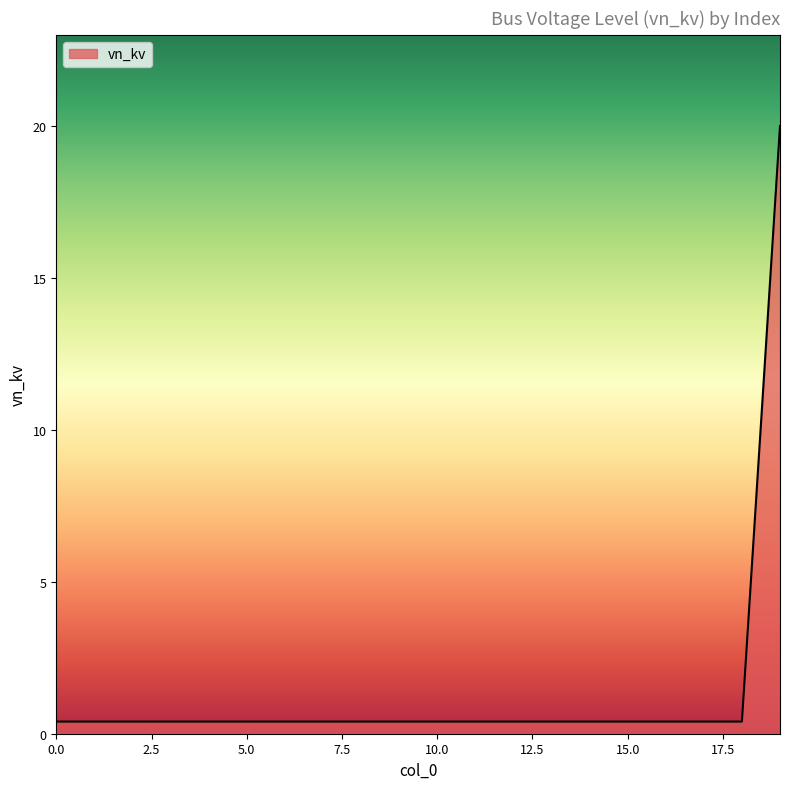

How many categories are shown in the chart?

20